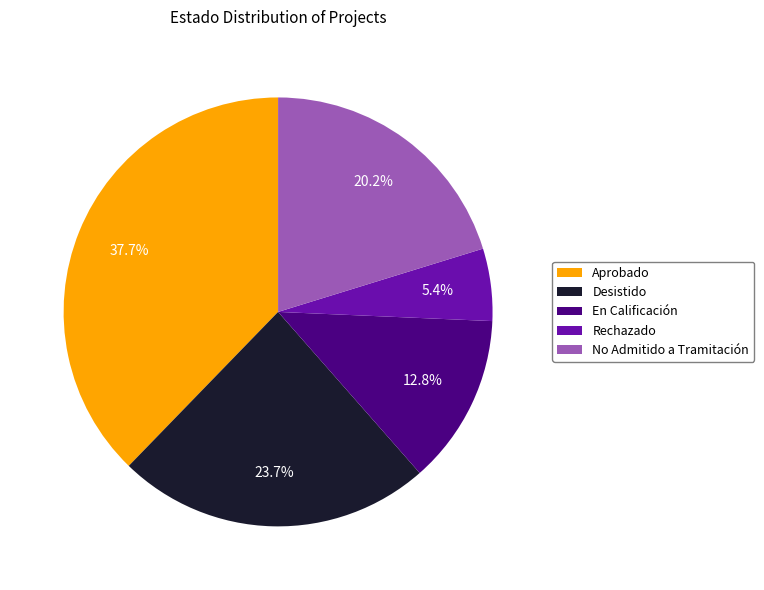

How many slices are in this pie chart?

5